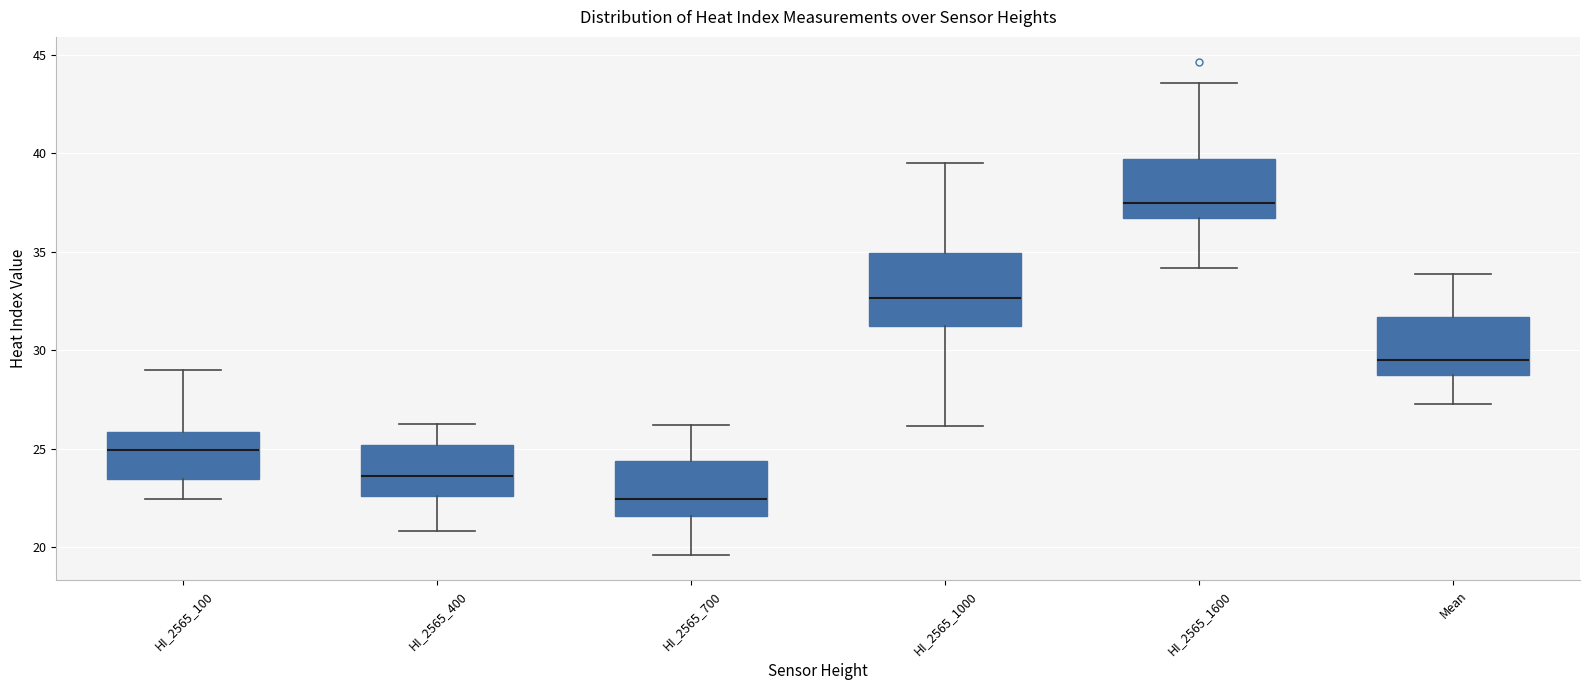

Where does the lower whisker of the box for Mean end on the y-axis? The values are not printed on the chart, so give them approximately, as read against the axis.

27.5